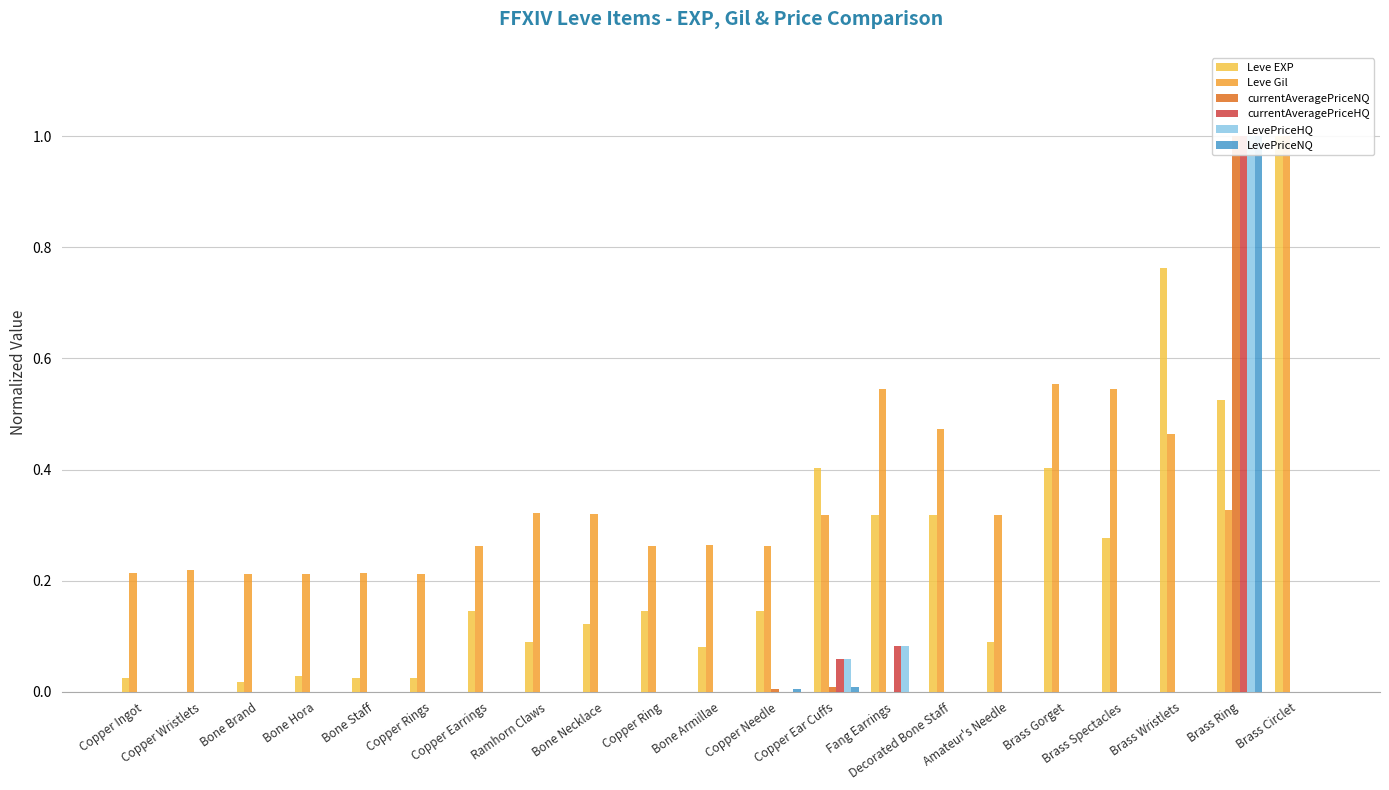

What is the average value of the currentAveragePriceHQ series?

0.1